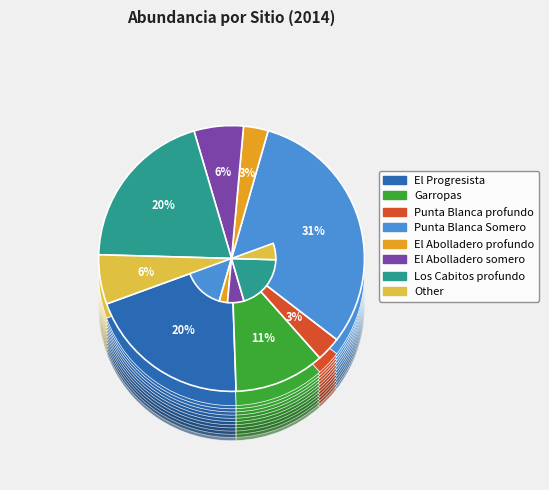

Rank the categories by value from highest to lowest.

Punta Blanca Somero, El Progresista, Los Cabitos profundo, Garropas, El Abolladero somero, Other, Punta Blanca profundo, El Abolladero profundo